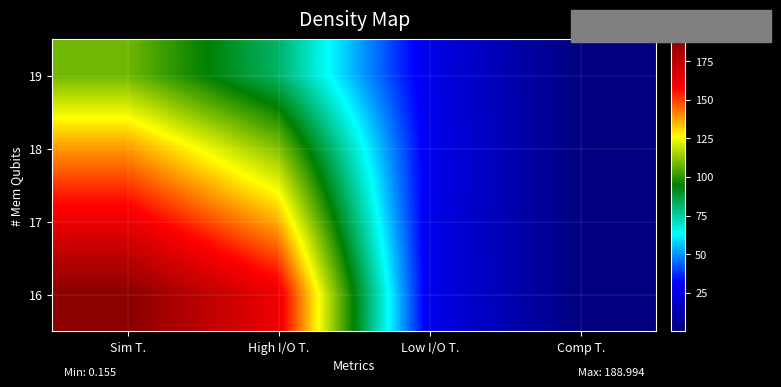

Reading left to right, what are all the values shown in this chart?

19: Sim T.=108.3	High I/O T.=81.9	Low I/O T.=26.2	Comp T.=0.2
18: Sim T.=138.4	High I/O T.=110.6	Low I/O T.=27.6	Comp T.=0.2
17: Sim T.=162.6	High I/O T.=135.8	Low I/O T.=26.7	Comp T.=0.2
16: Sim T.=189.0	High I/O T.=161.9	Low I/O T.=26.9	Comp T.=0.2